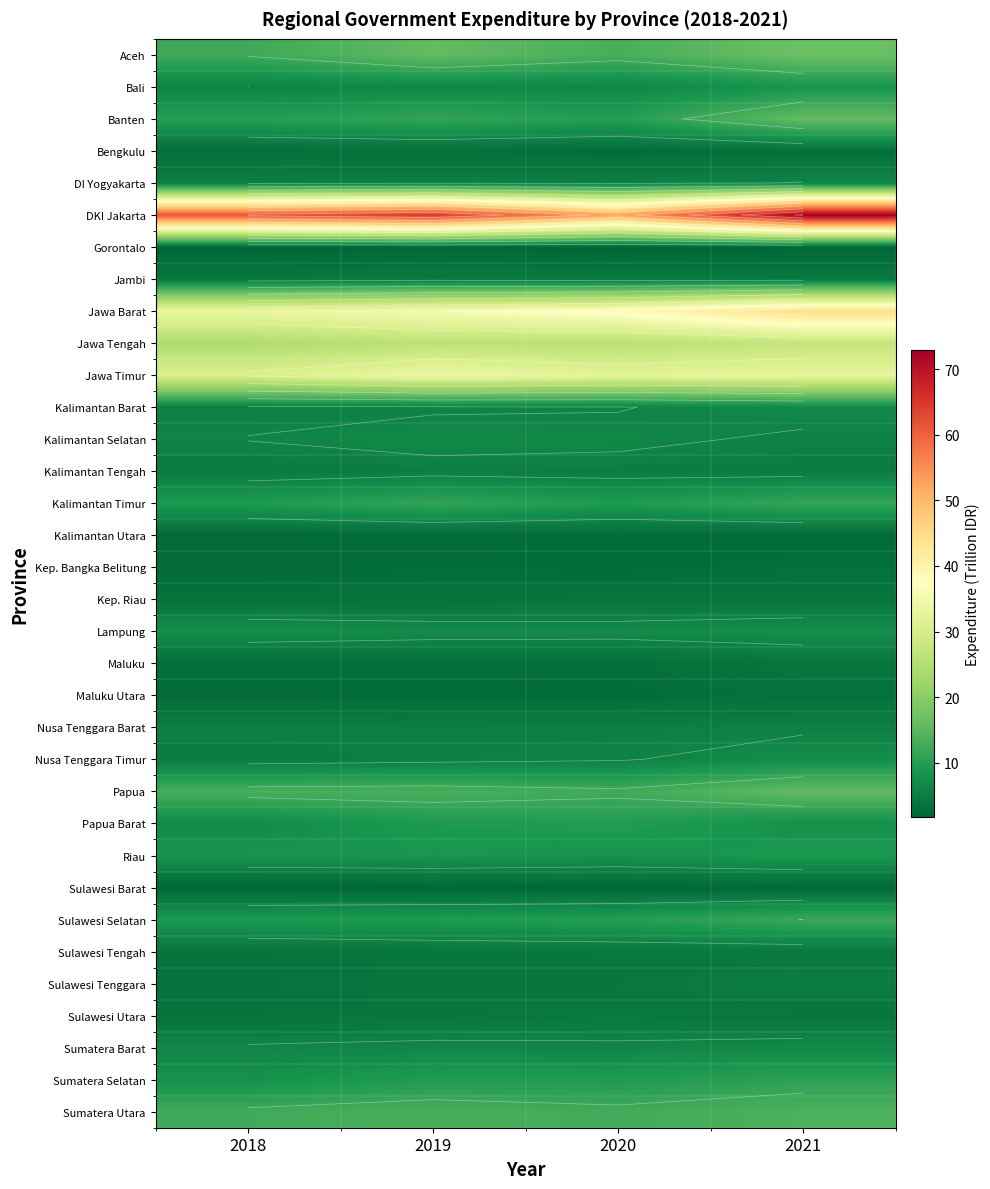

Count the number of categories in the chart.

4